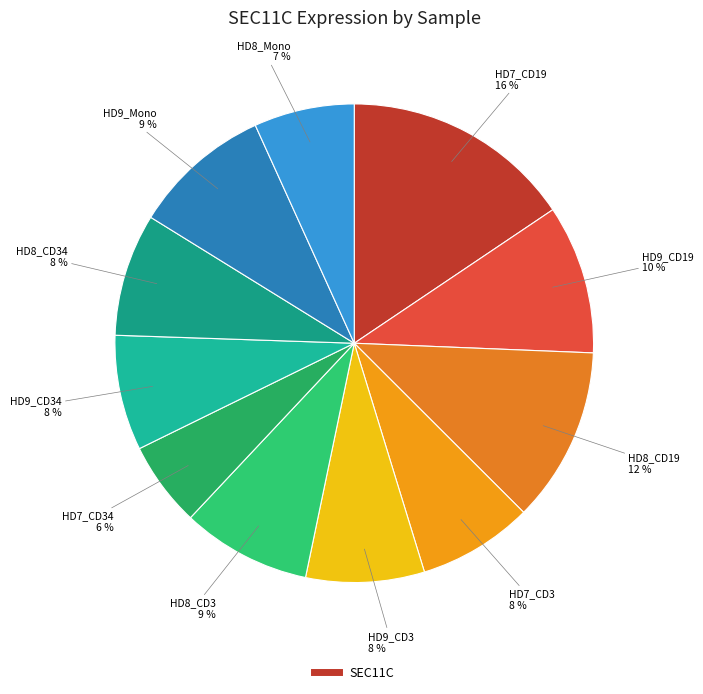

Count the number of slices in the pie.

11